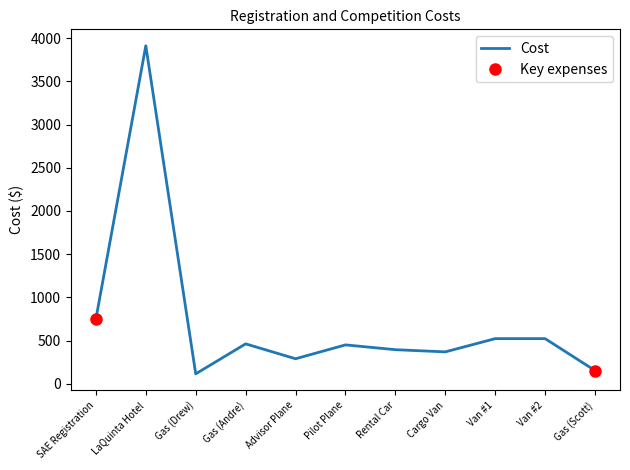

Which has a higher value, Advisor Plane or Van #1?

Van #1